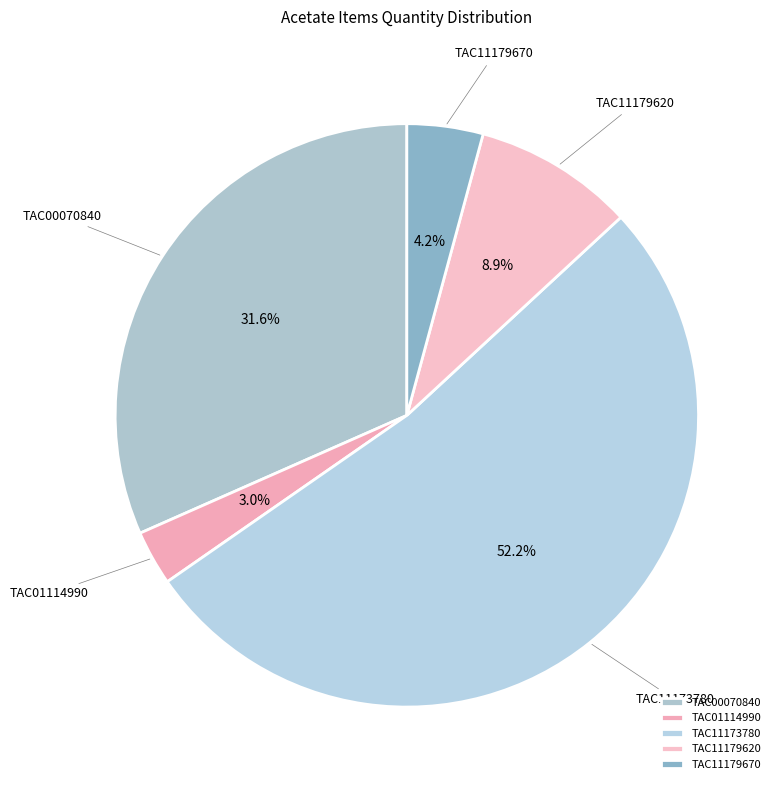

What is the smallest slice in the pie chart?

TAC01114990